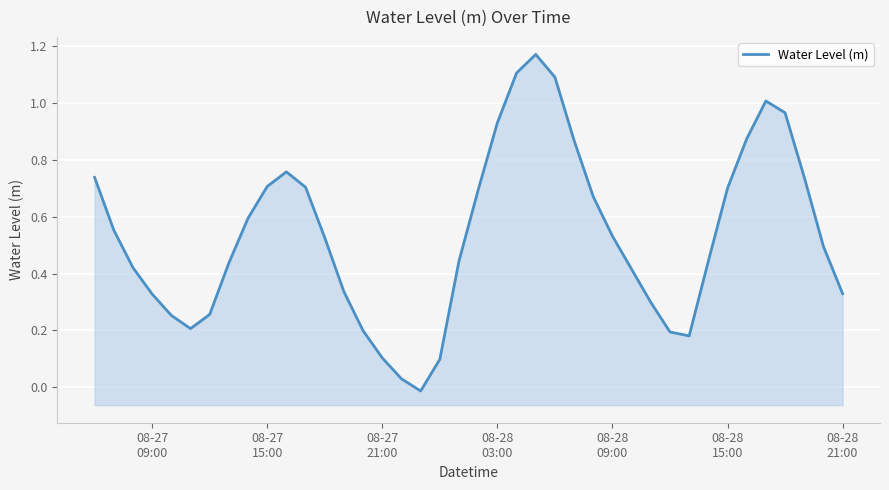

Reading left to right, what are all the values shown in this chart?

0.7	0.6	0.4	0.3	0.3	0.2	0.3	0.4	0.6	0.7	0.8	0.7	0.5	0.3	0.2	0.1	0.0	-0.0	0.1	0.4	0.7	0.9	1.1	1.2	1.1	0.9	0.7	0.5	0.4	0.3	0.2	0.2	0.4	0.7	0.9	1.0	1.0	0.7	0.5	0.3